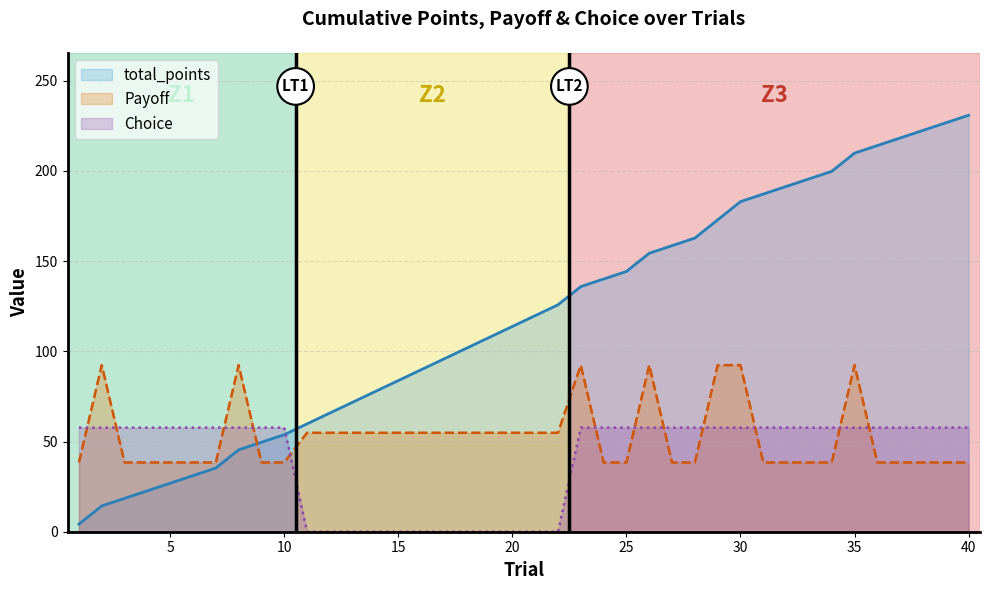

Between 5 and 7, which series saw the biggest shift?

total_points